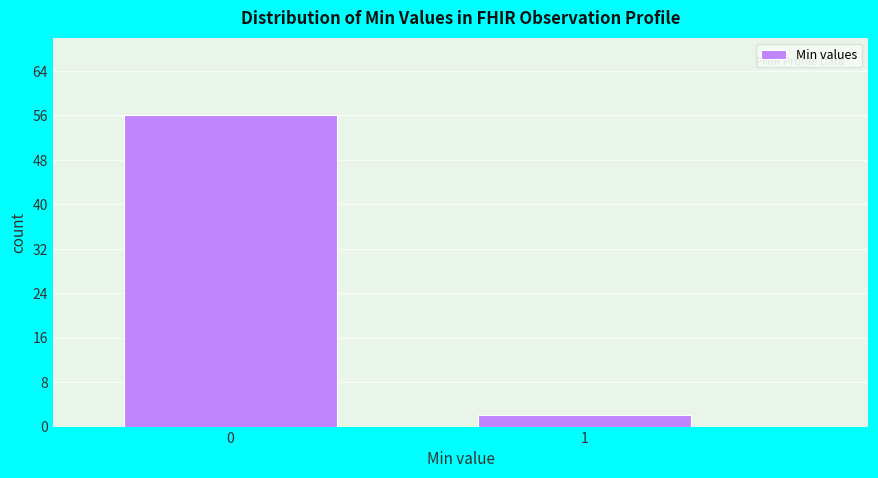

Reading left to right, transcribe all the data shown in this chart.

56	2